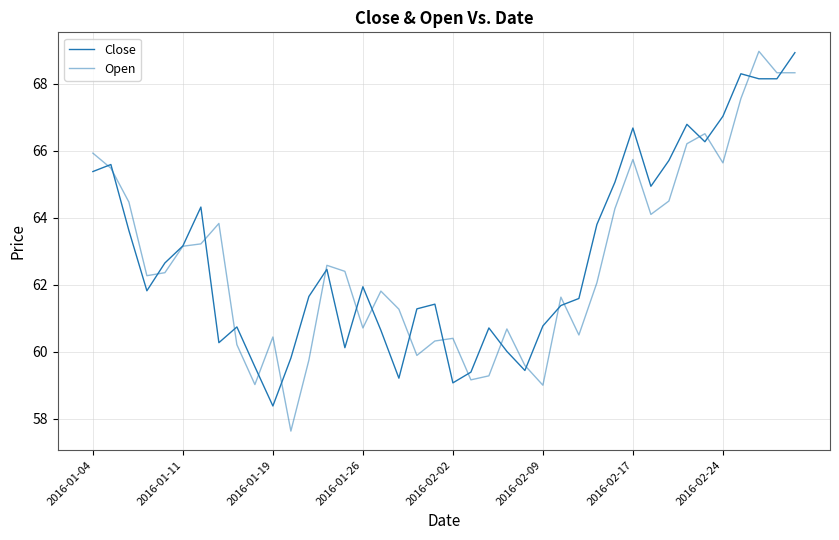

What is the difference between the maximum and minimum values in the Open series?

11.3